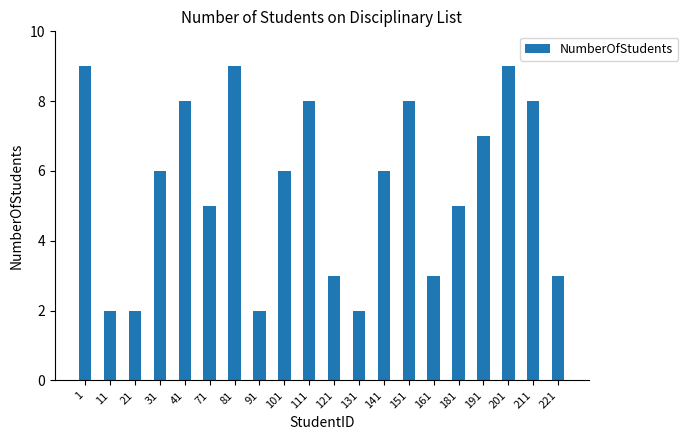

Reading right to left, what are all the values shown in this chart?

221=3	211=8	201=9	191=7	181=5	161=3	151=8	141=6	131=2	121=3	111=8	101=6	91=2	81=9	71=5	41=8	31=6	21=2	11=2	1=9